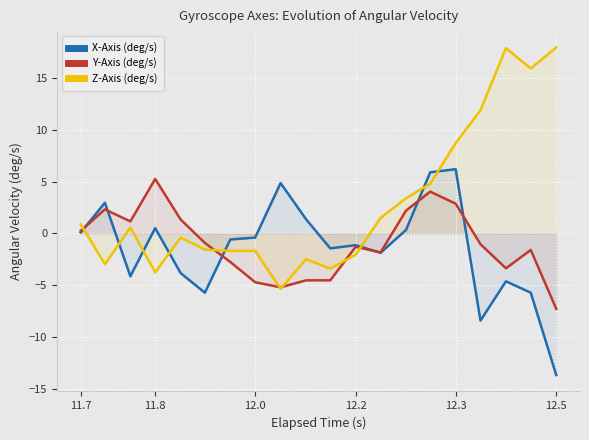

How many lines are shown in the chart?

3